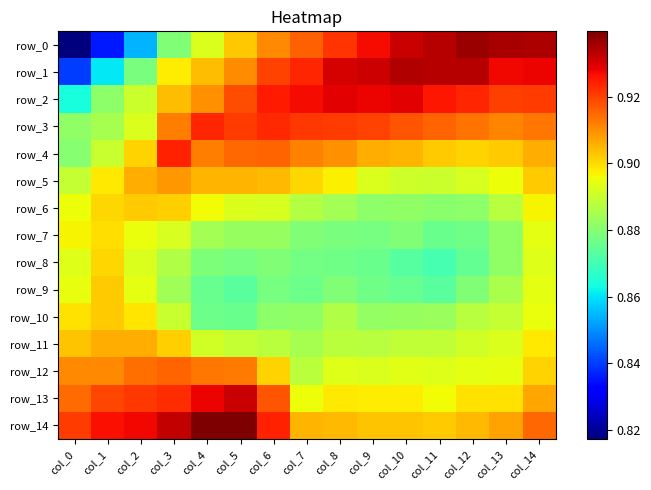

What is the maximum value for row_11?

0.9